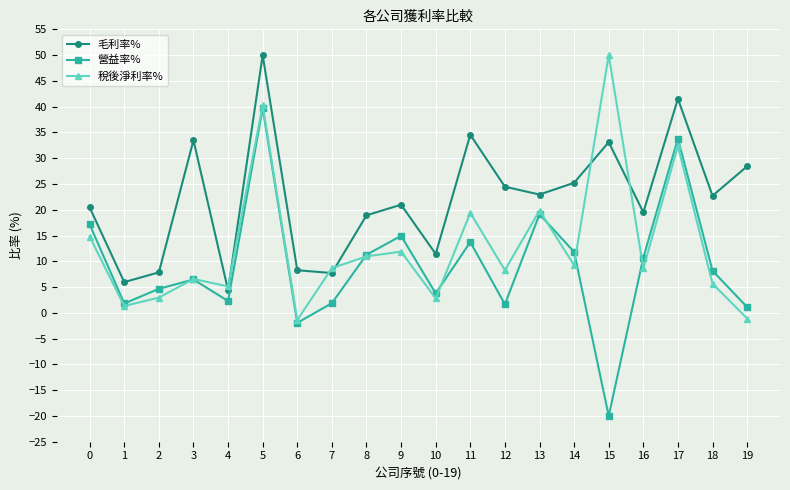

Which series has the largest total across all categories?

毛利率%